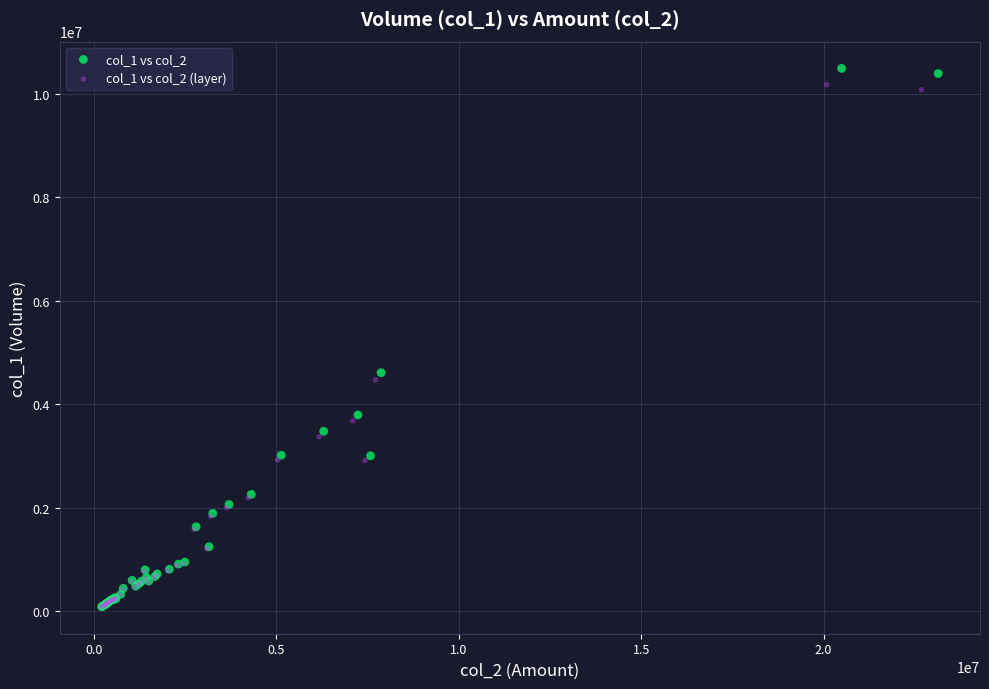

Which series has the widest spread of Y values?

col_1 vs col_2